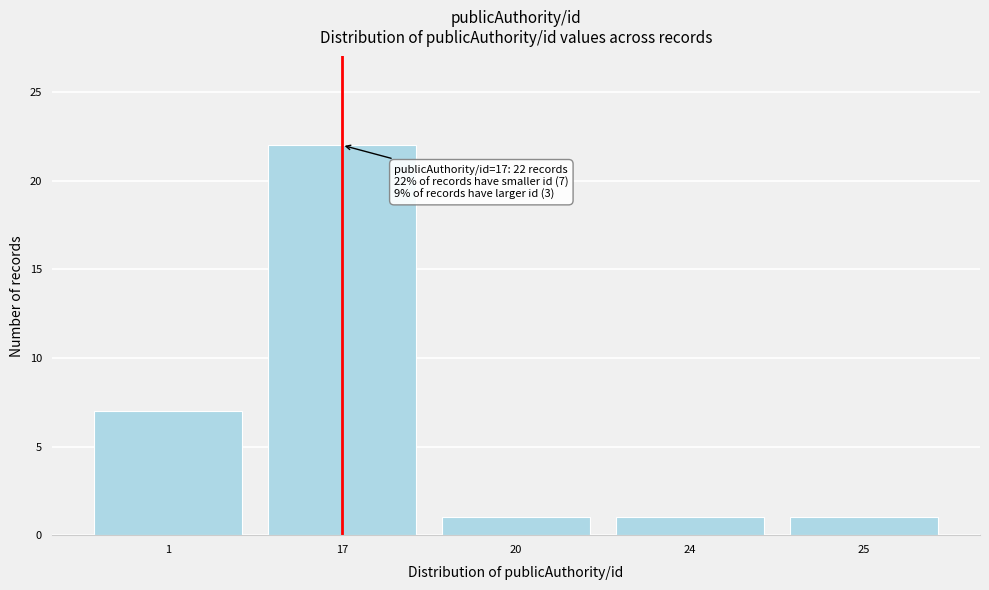

Reading right to left, transcribe all the data shown in this chart.

1	1	1	22	7